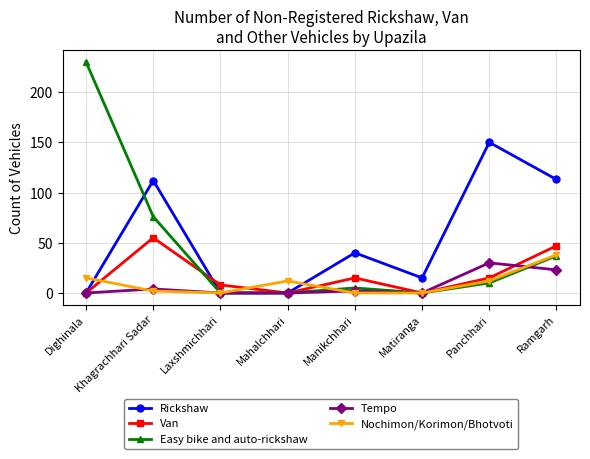

True or false: Nochimon/Korimon/Bhotvoti has more than 2 interior local peaks.

False